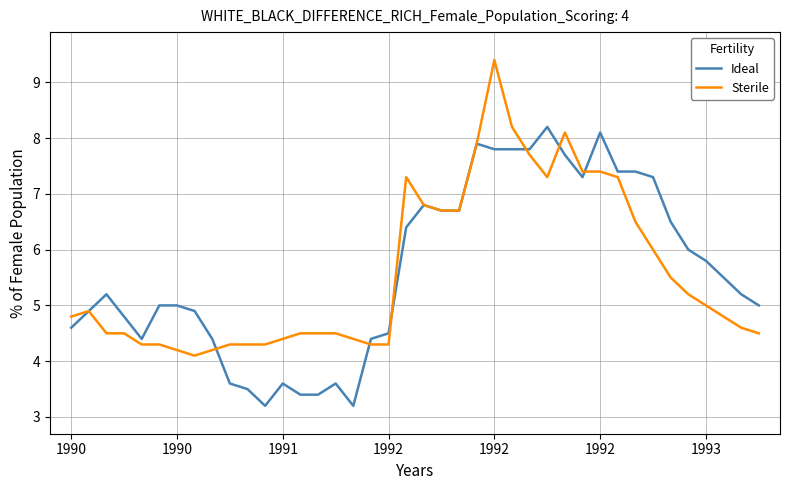

What is the greatest value displayed?

9.4